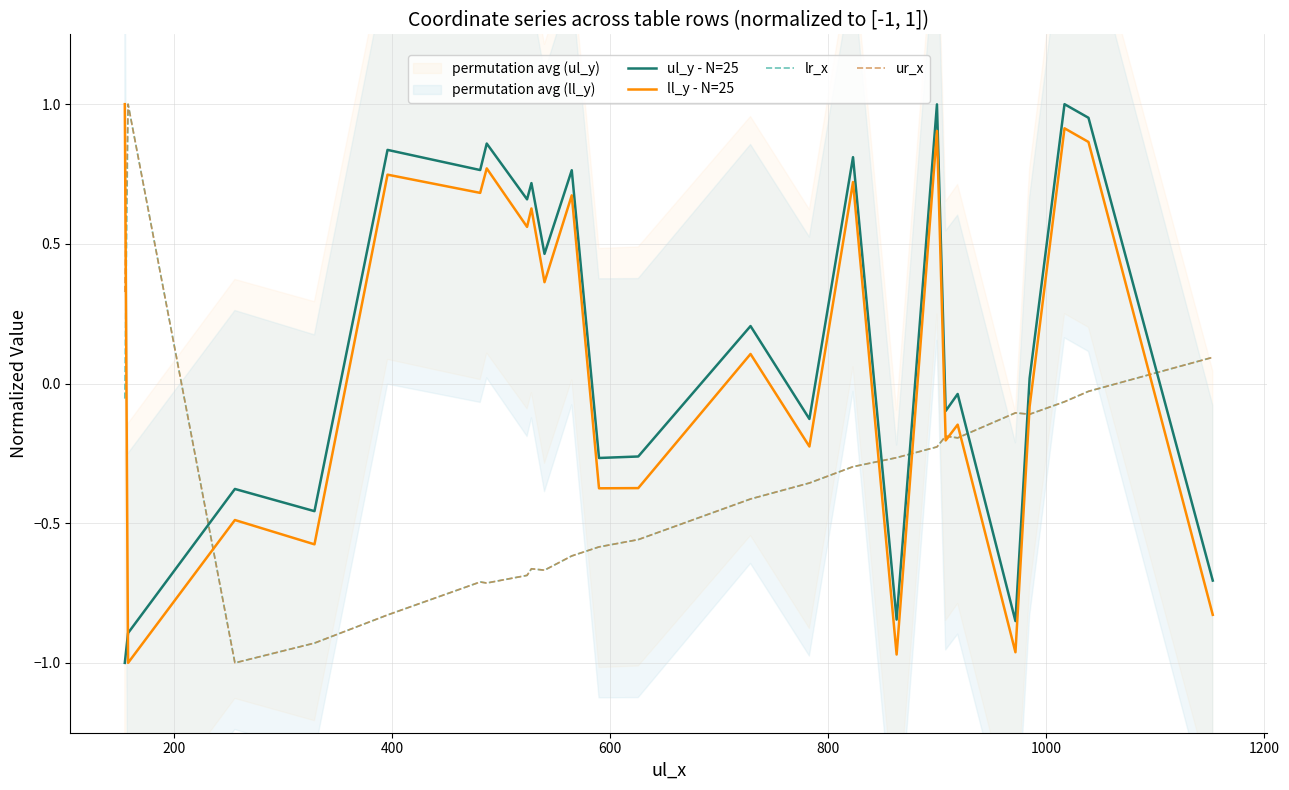

In ul_y - N=25, how many points are higher than both neighbors (excluding endpoints)?

10